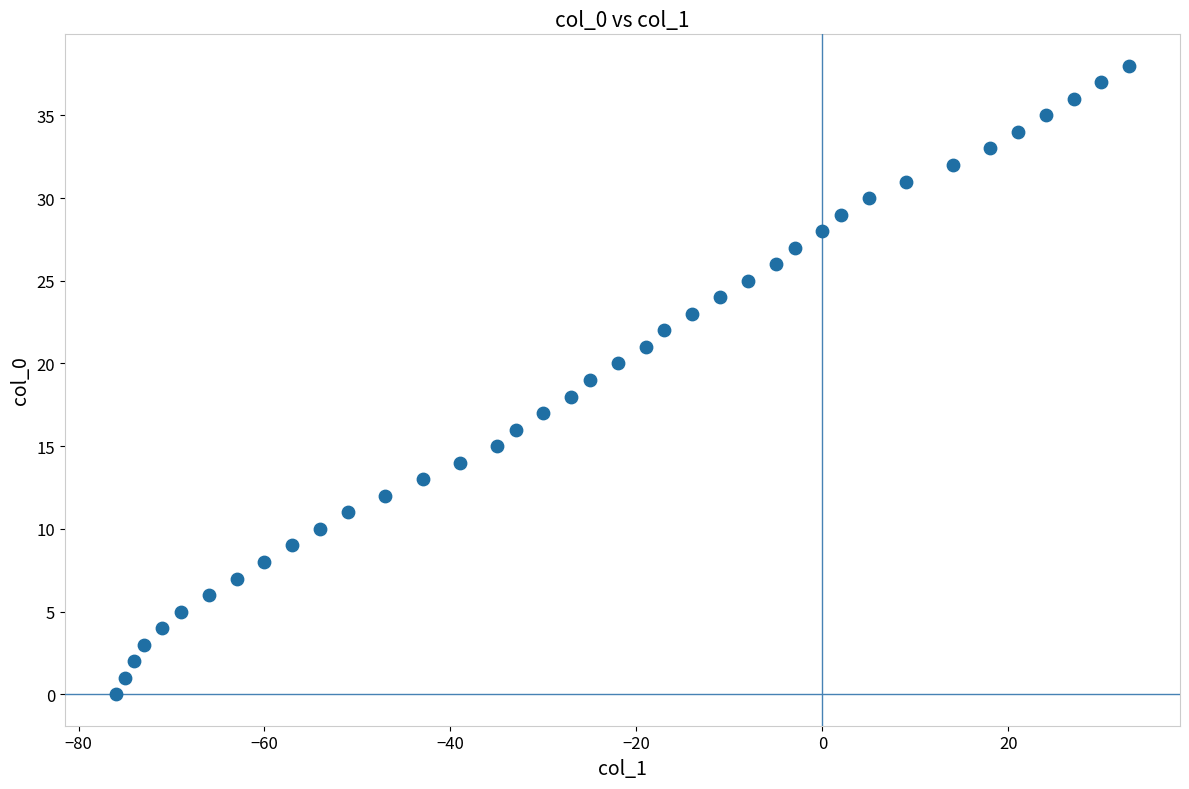

What is the range of Y values (max minus min)?

38